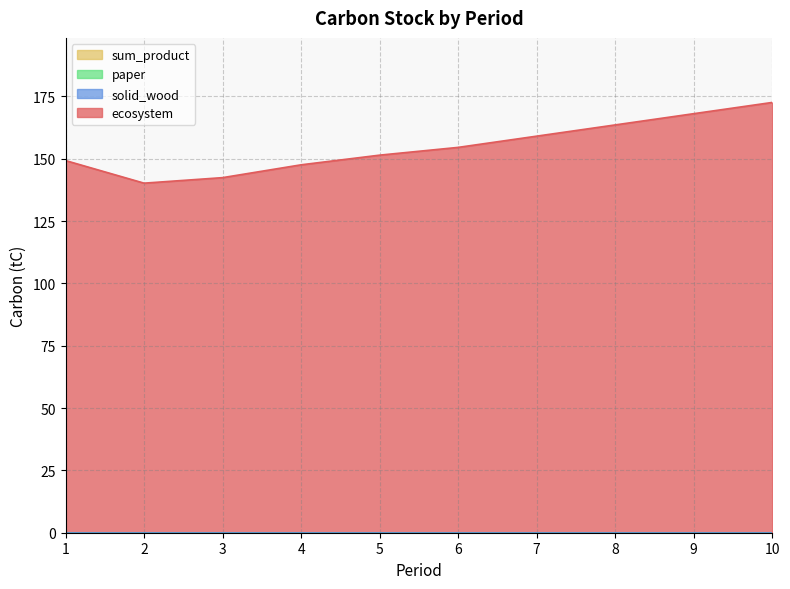

At how many categories does at least one series exceed 145?

8